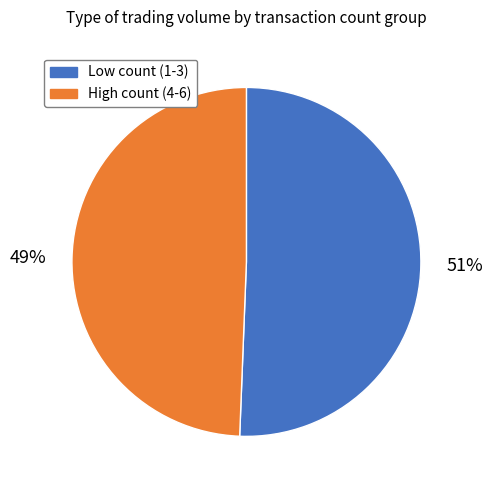

To the nearest percent, what percentage of the pie is Low count (1-3)?

51%